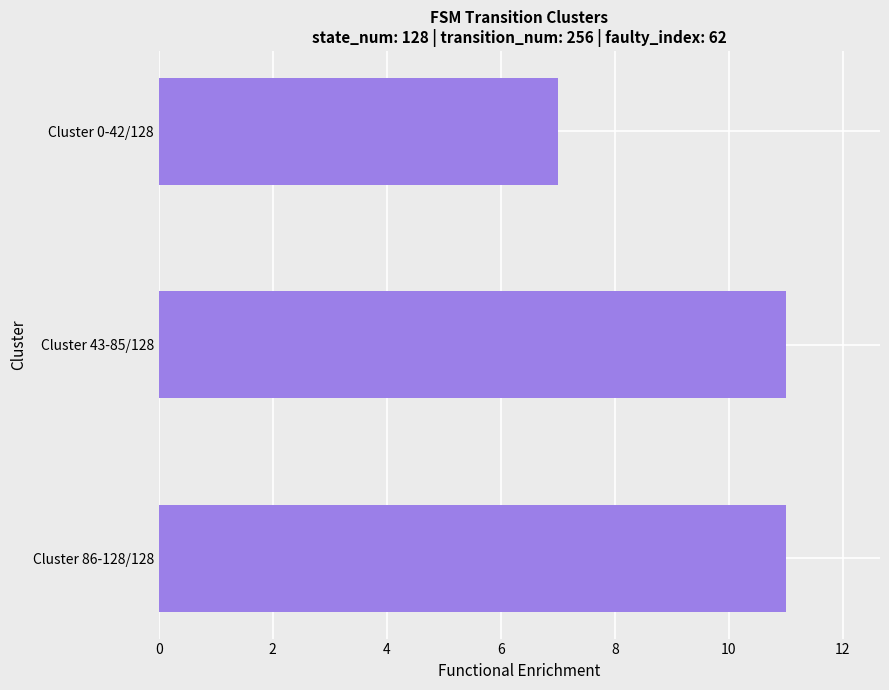

What is the difference between the maximum and minimum values?

4